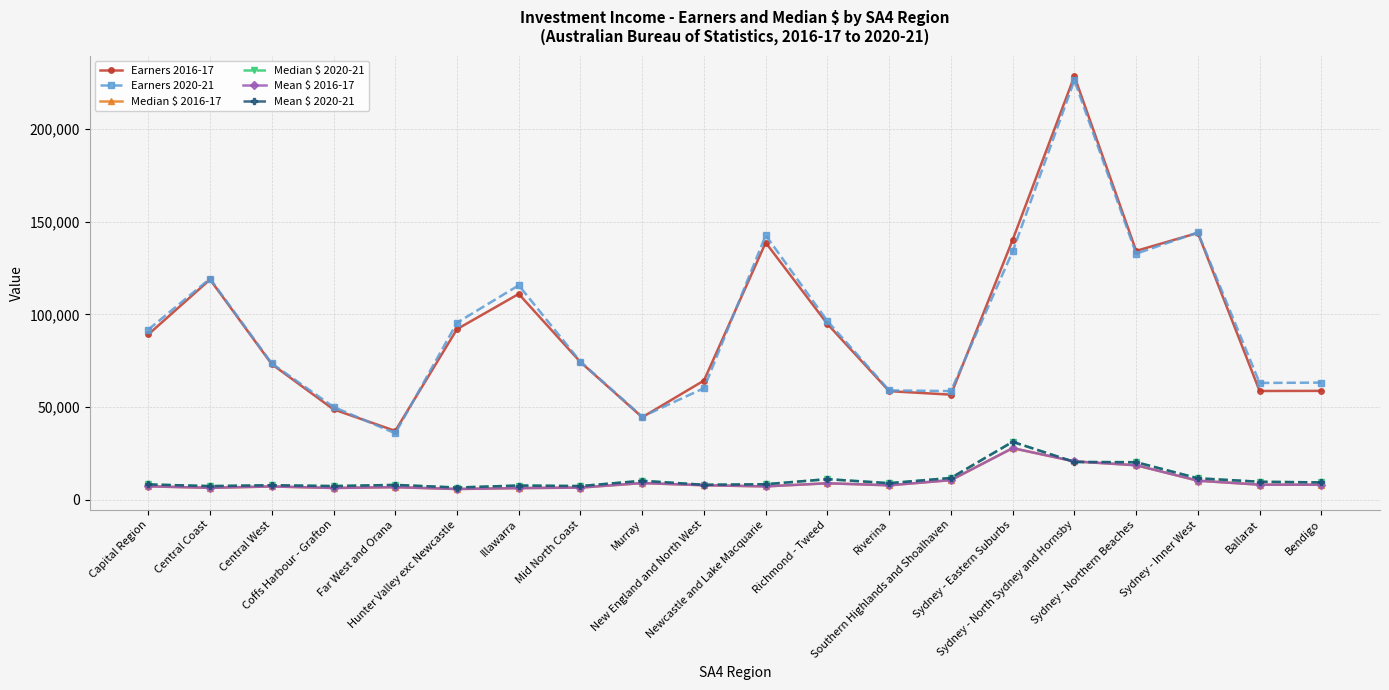

How many lines are shown in the chart?

6